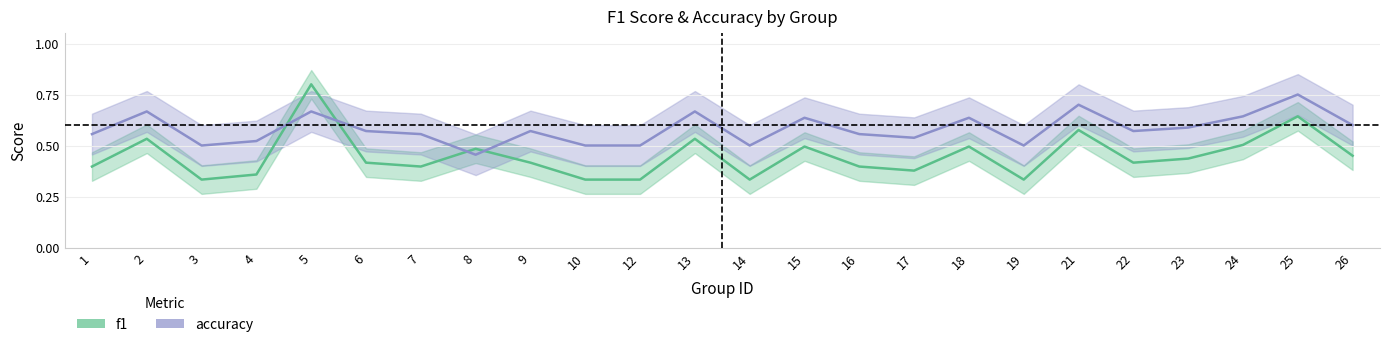

Rank the categories by f1 value from highest to lowest.

5, 25, 21, 2, 13, 24, 15, 18, 8, 26, 23, 6, 9, 22, 1, 7, 16, 17, 4, 3, 10, 12, 14, 19